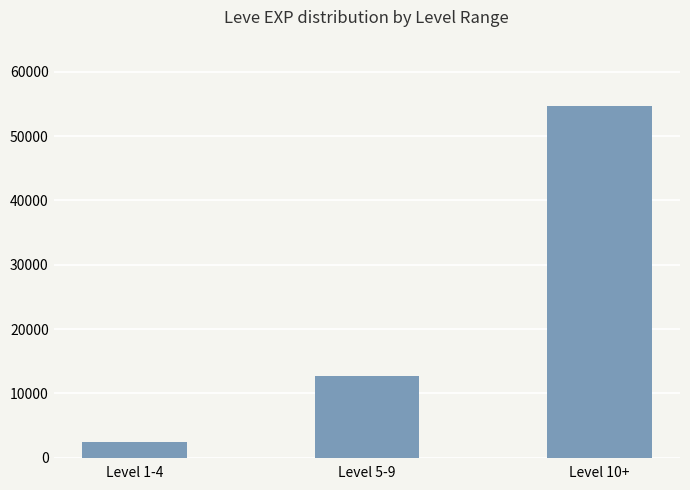

What is the label of the 1st bar from the right?

Level 10+